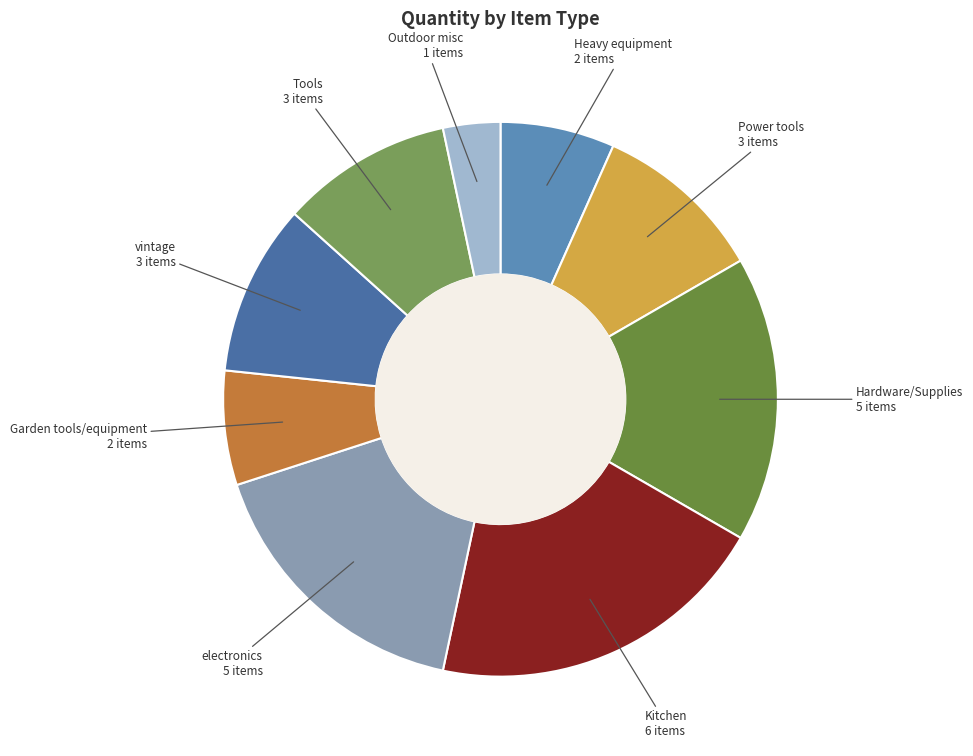

What is the largest slice in the pie chart?

Kitchen